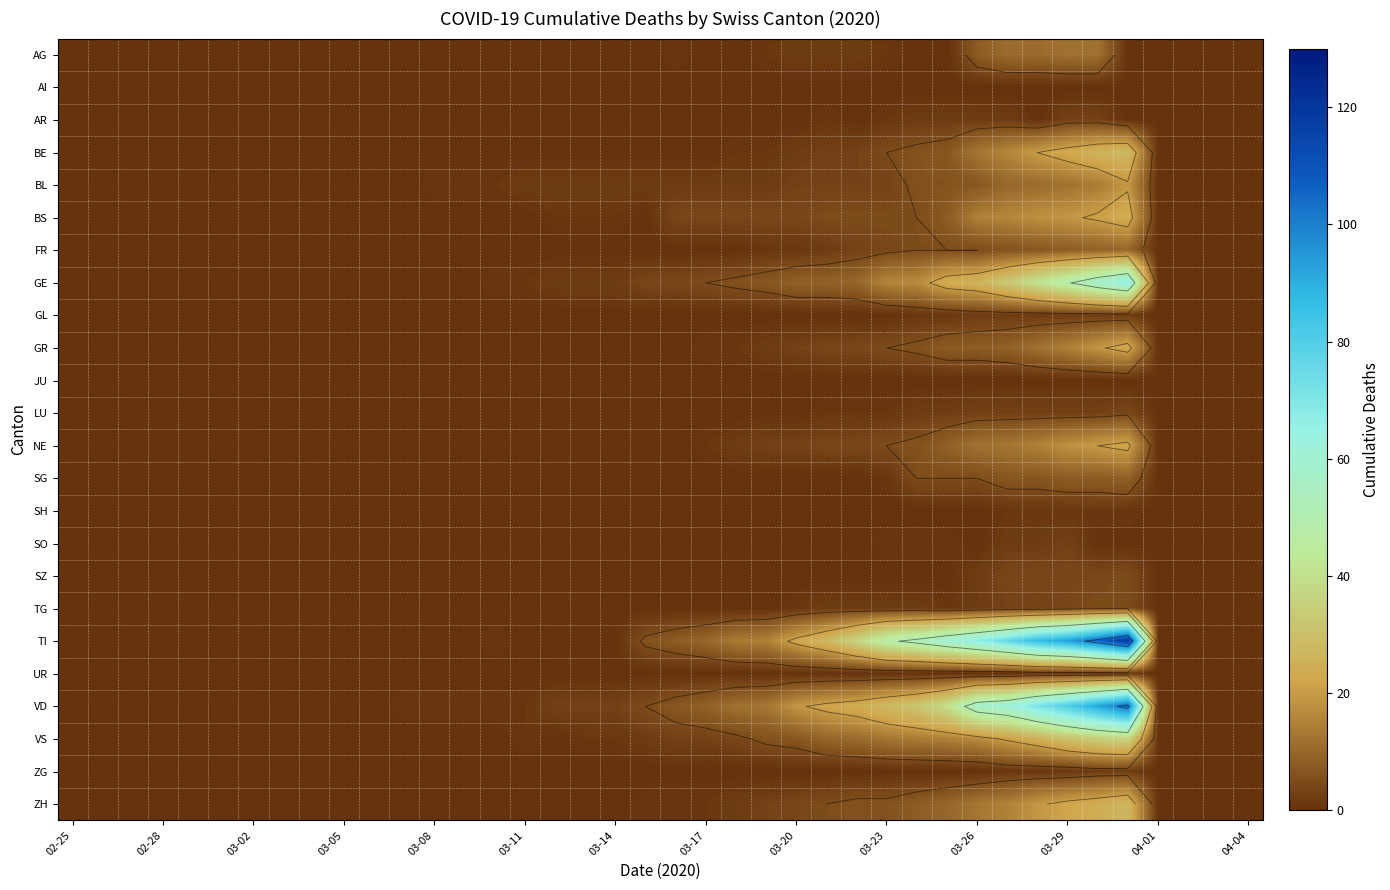

Which label corresponds to the smallest value in the chart?

02-25